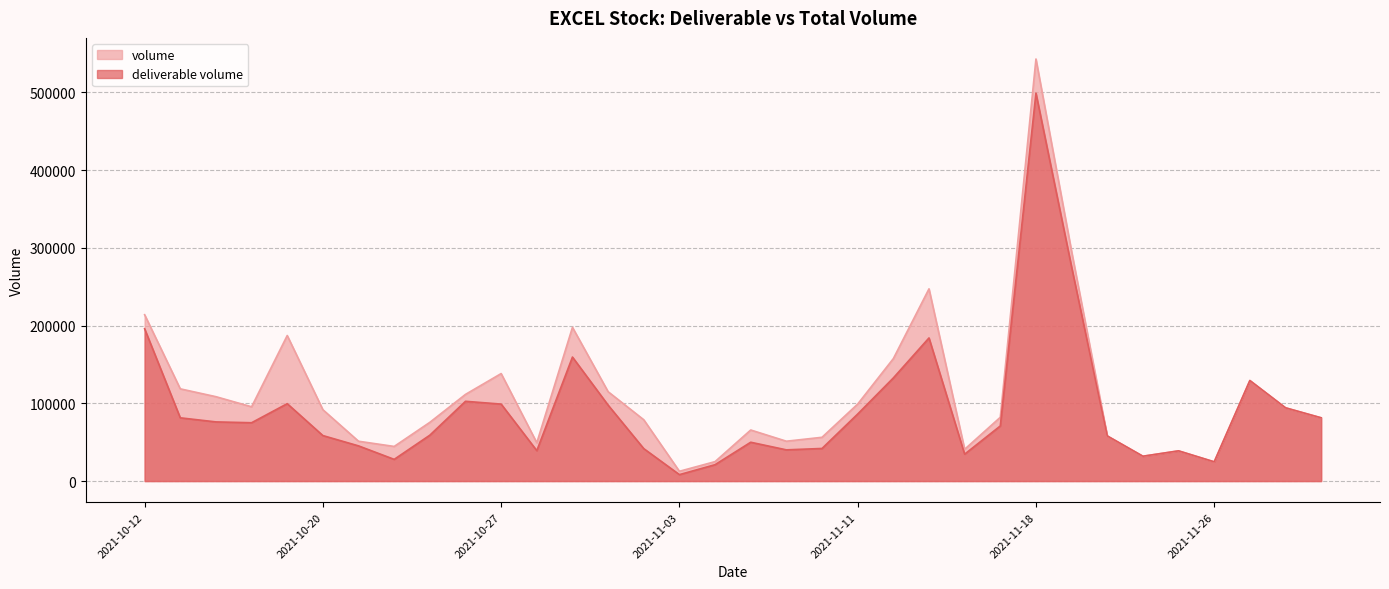

True or false: volume and deliverable volume intersect in this chart.

False